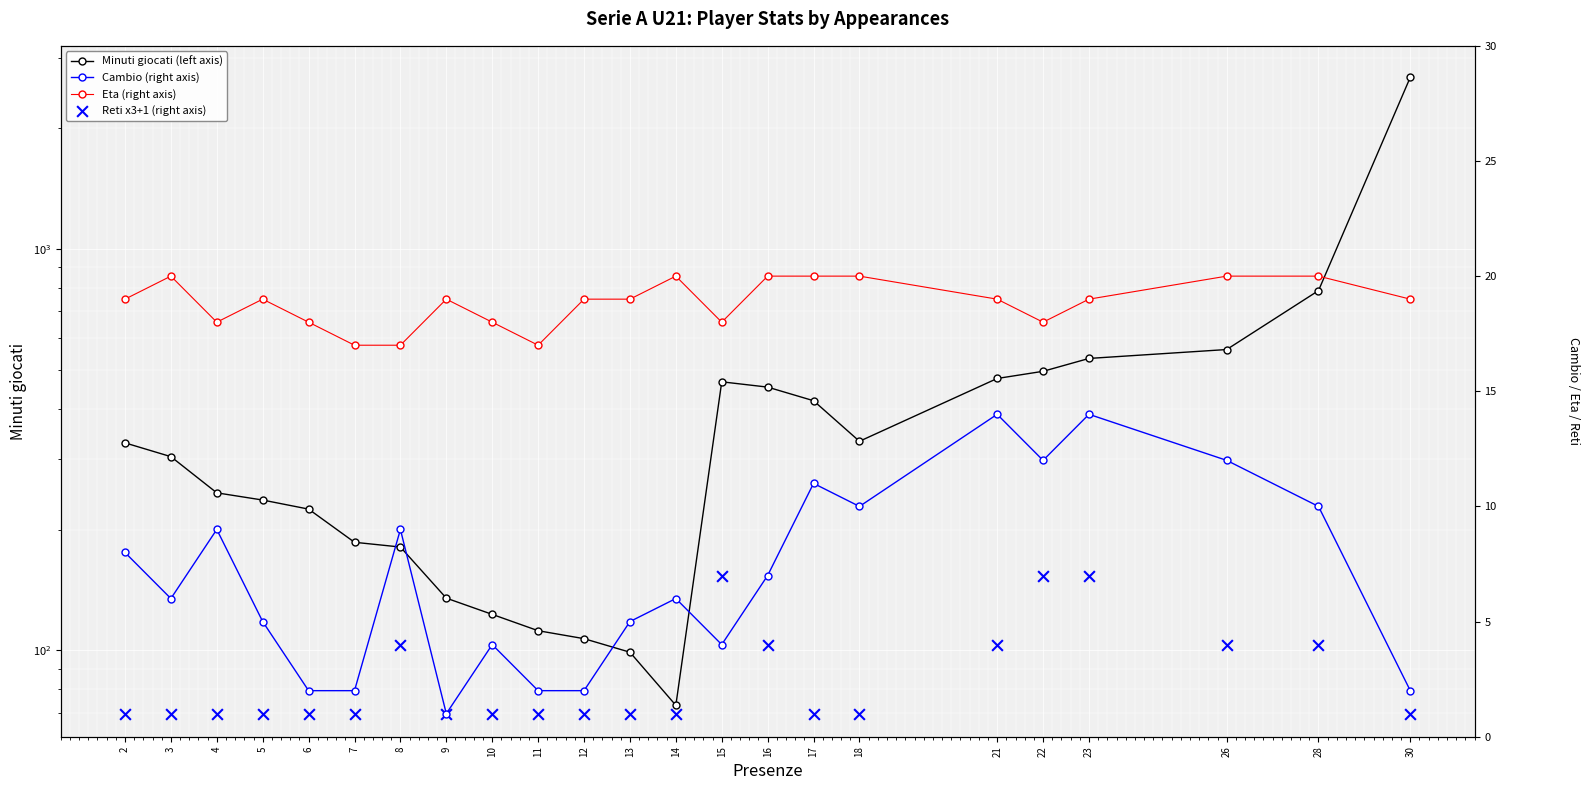

What is the total value across all series at 8?

211